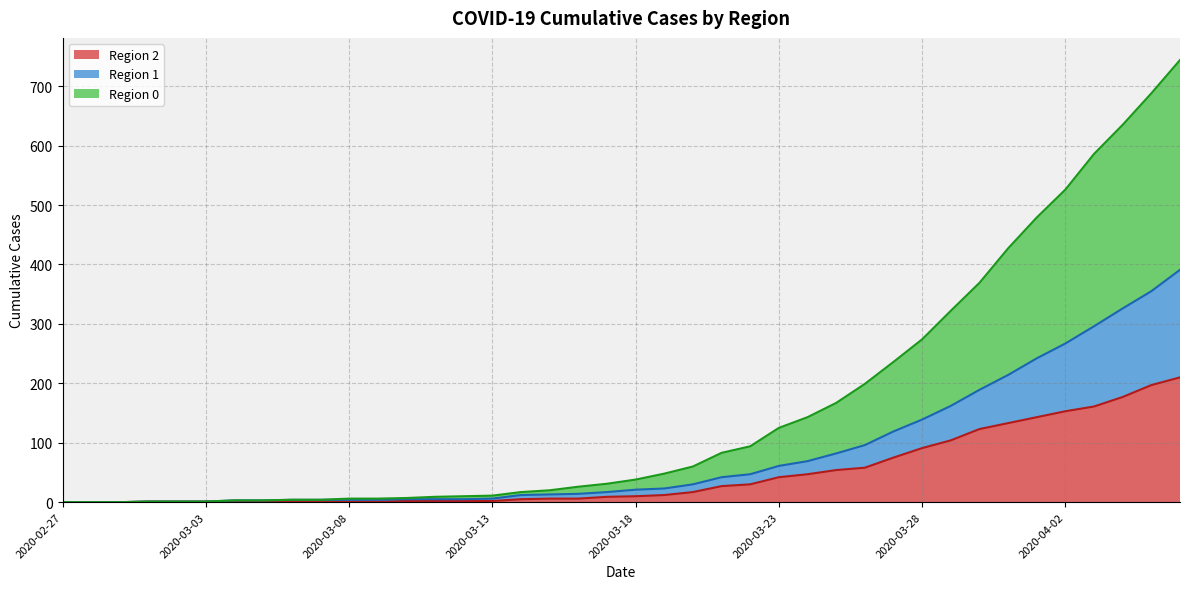

At which category does the chart reach its peak across all series?

39